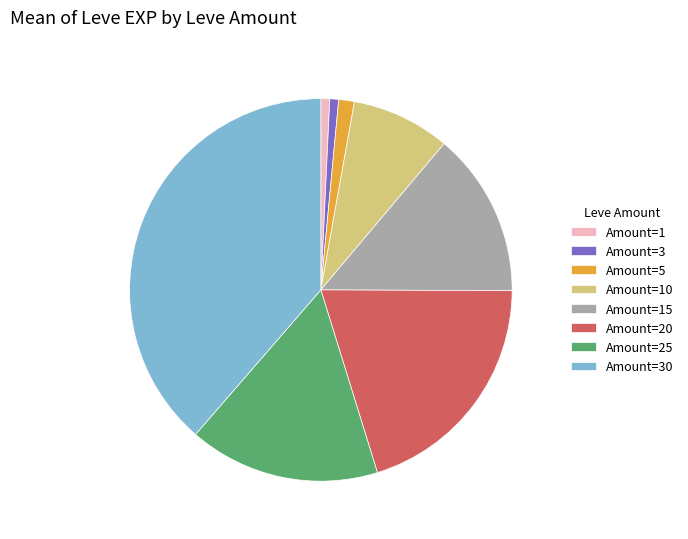

What is the largest slice in the pie chart?

Amount=30